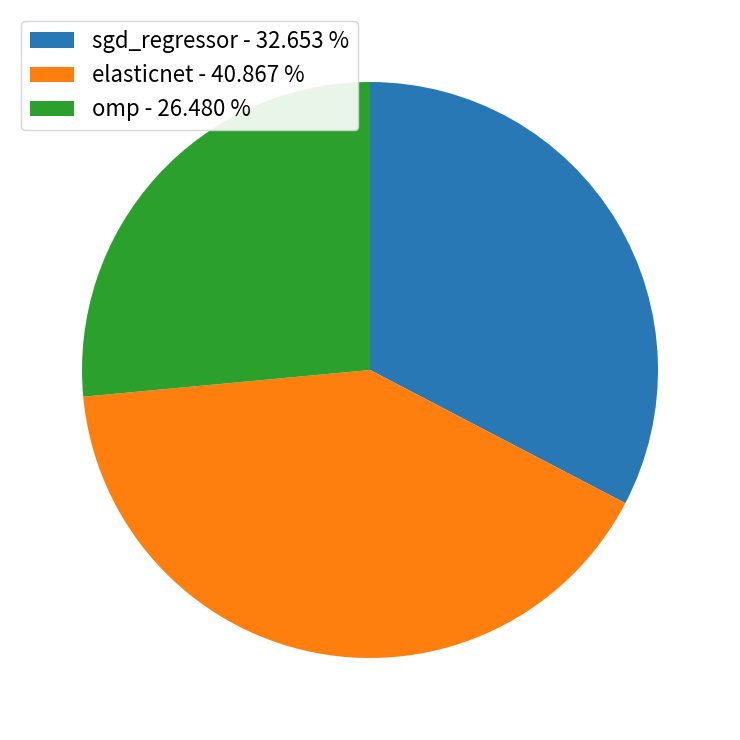

Do omp - 26.480 % and elasticnet - 40.867 % together represent more than half of the pie?

Yes